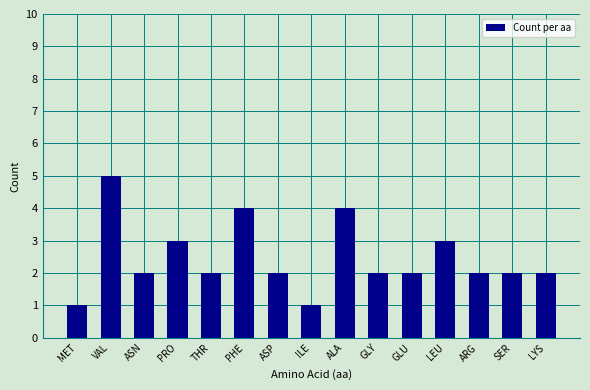

What is the smallest value displayed?

1